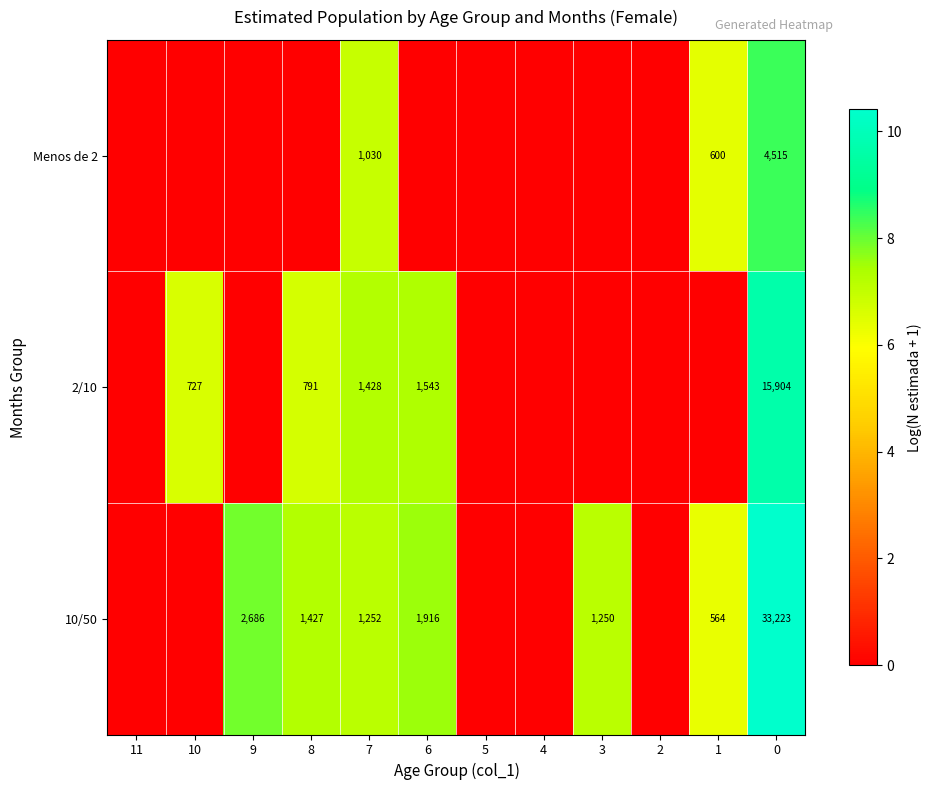

What is the sum of the 10/50 values at 9 and 1?

3250